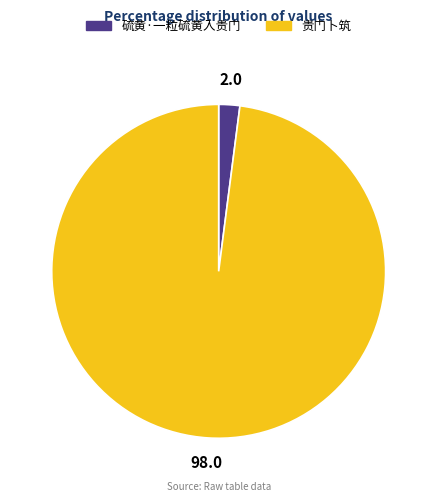

Which slice represents more than half of the pie?

贵门卜筑